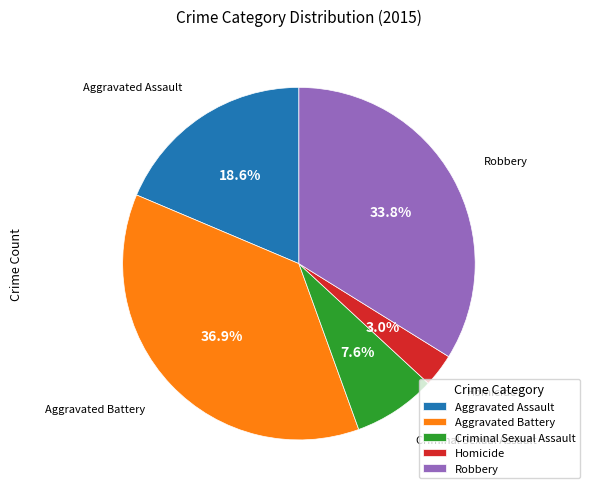

Rank the categories by value from highest to lowest.

Aggravated Battery, Robbery, Aggravated Assault, Criminal Sexual Assault, Homicide